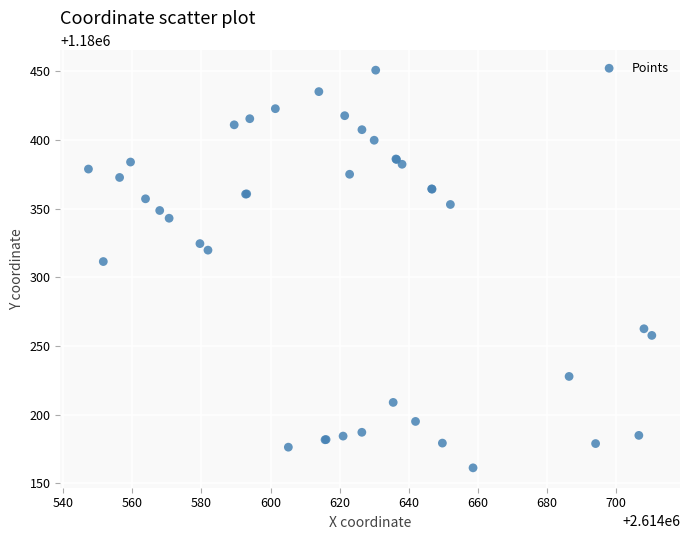

What Y value in the scatter plot is closest to 1180306?

1180311.5